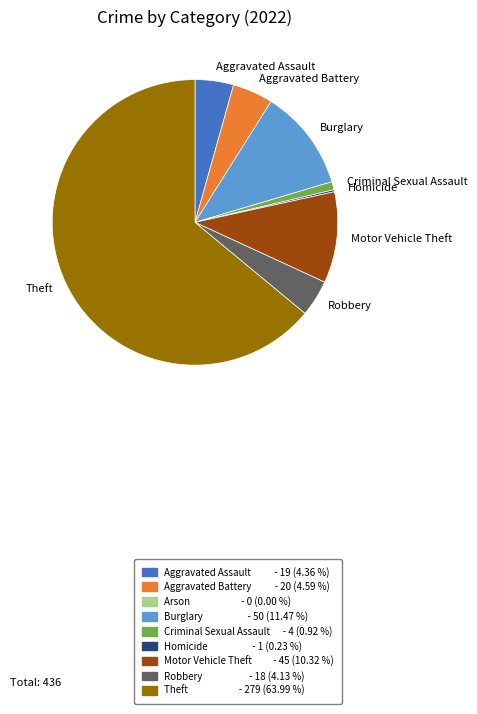

The Theft slice represents 64% of the pie. True or false?

True